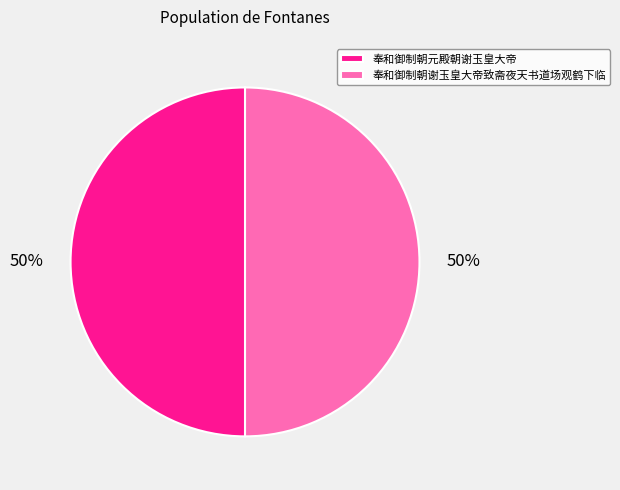

Do 奉和御制朝谢玉皇大帝致斋夜天书道场观鹤下临 and 奉和御制朝元殿朝谢玉皇大帝 together represent more than half of the pie?

Yes